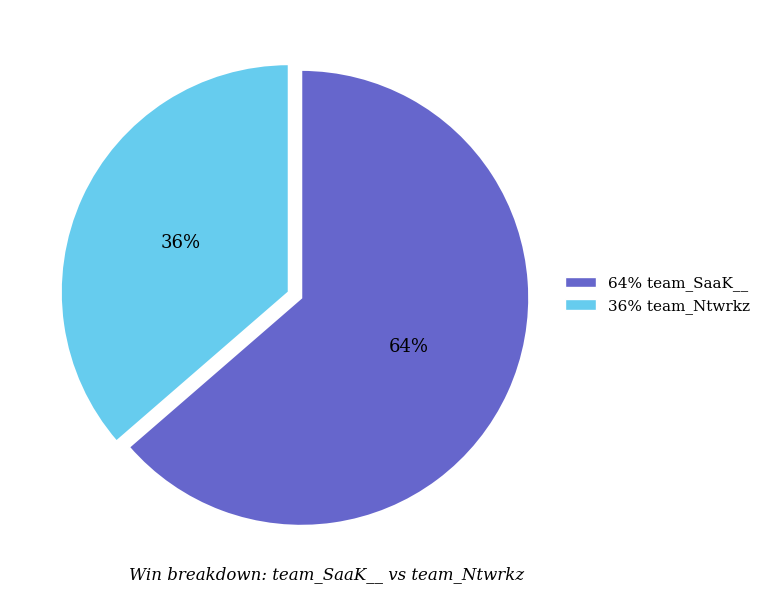

What is the largest slice in the pie chart?

64% team_SaaK__